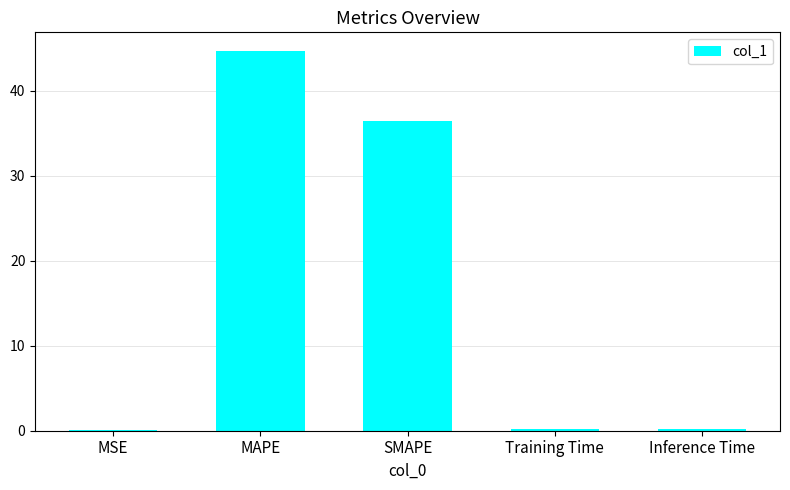

Which category has the highest value across all series?

MAPE